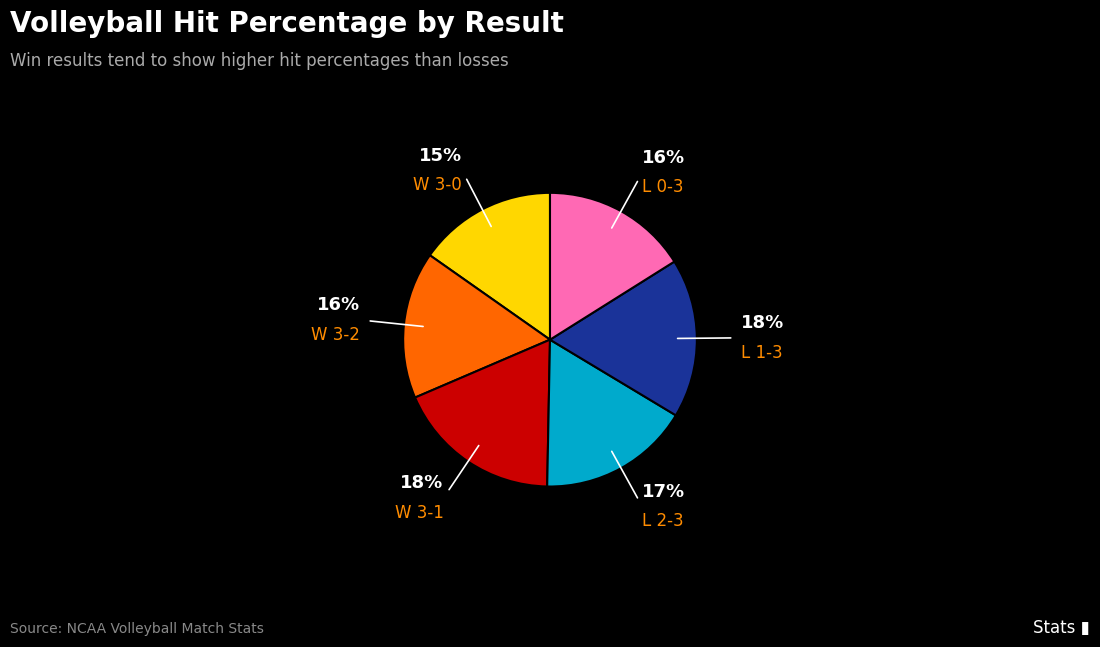

To the nearest percent, what percentage of the pie is L 1-3?

18%